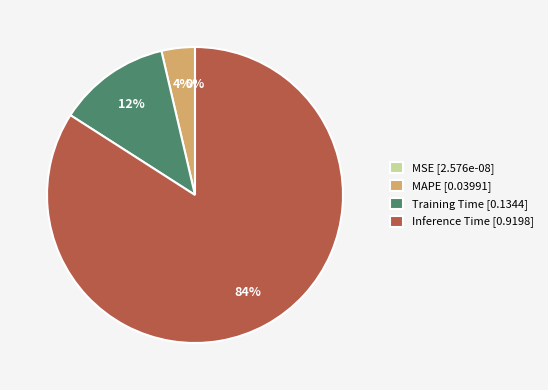

Between Inference Time [0.9198] and Training Time [0.1344], which is larger?

Inference Time [0.9198]